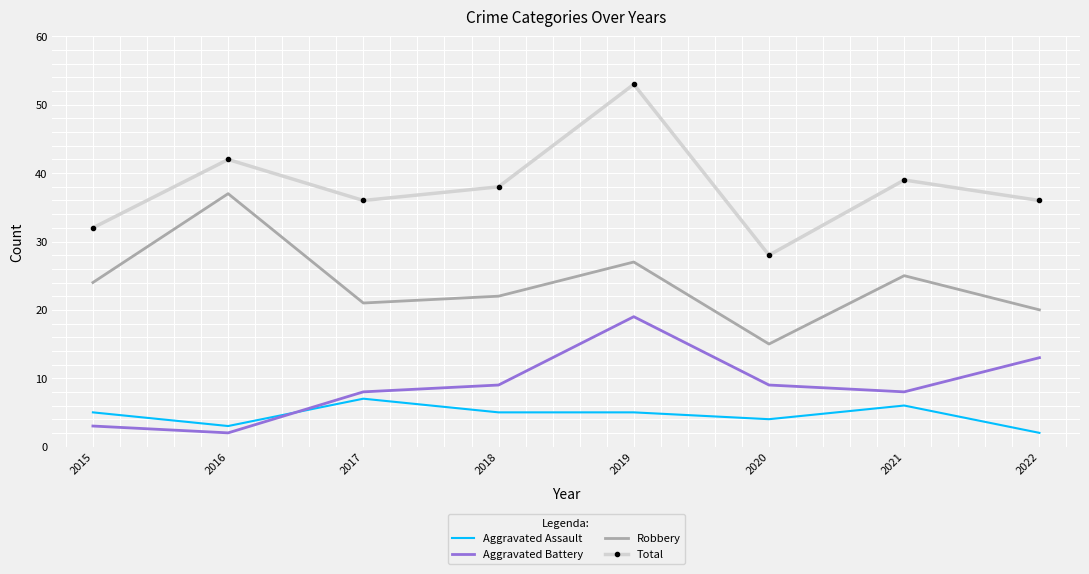

Reading left to right, extract all data points from this chart.

Aggravated Assault: 5	3	7	5	5	4	6	2
Aggravated Battery: 3	2	8	9	19	9	8	13
Robbery: 24	37	21	22	27	15	25	20
Total: 32	42	36	38	53	28	39	36